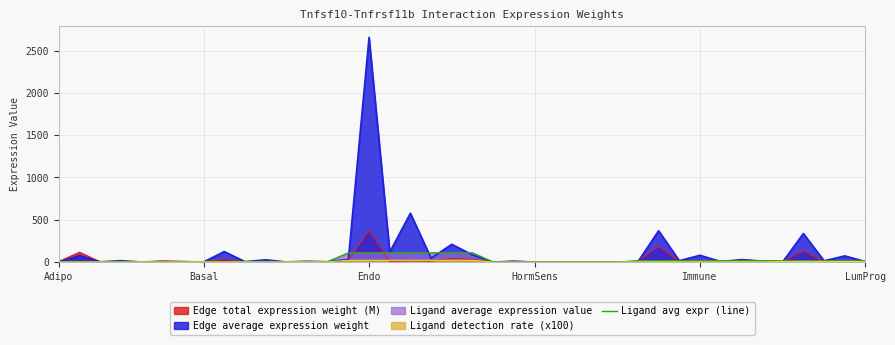

Where is the data nearest to the value 54?

28